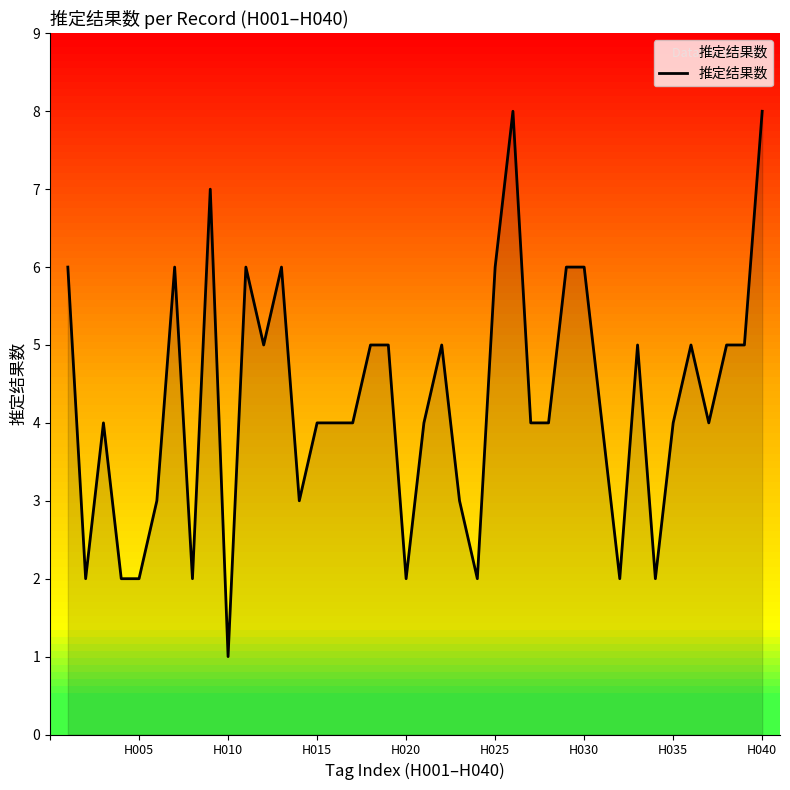

What is the difference between the maximum and minimum values?

7